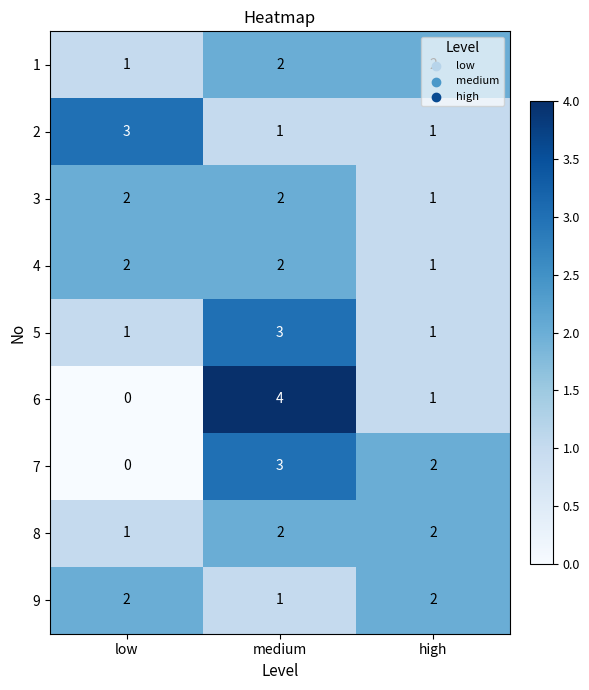

Is the value of 5 at high greater than the value of 3 at medium?

No